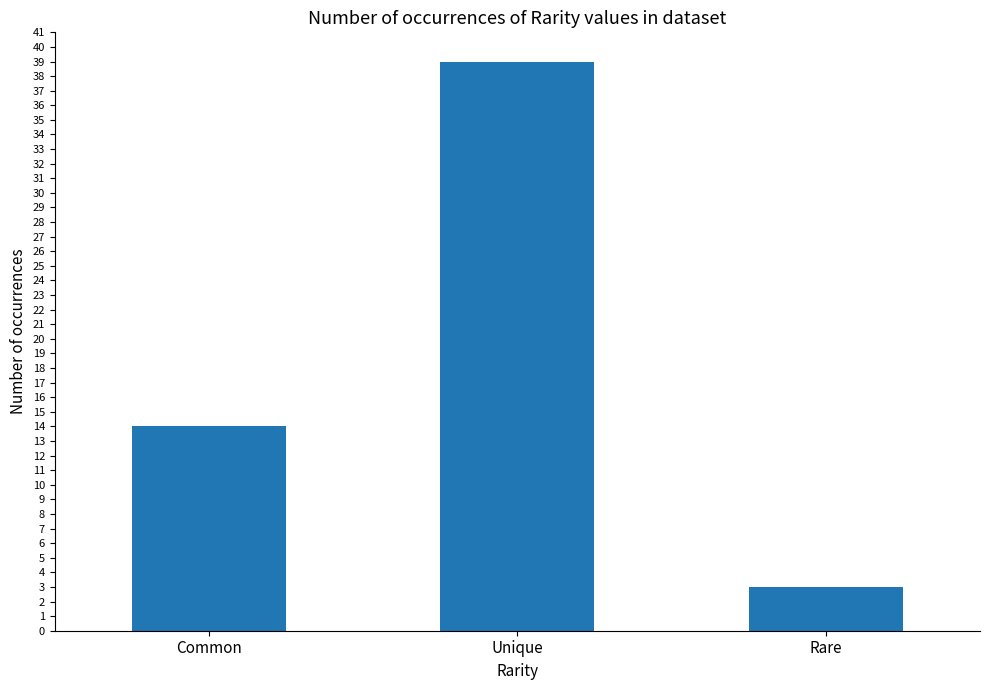

Count the values in the range 3 to 39.

3